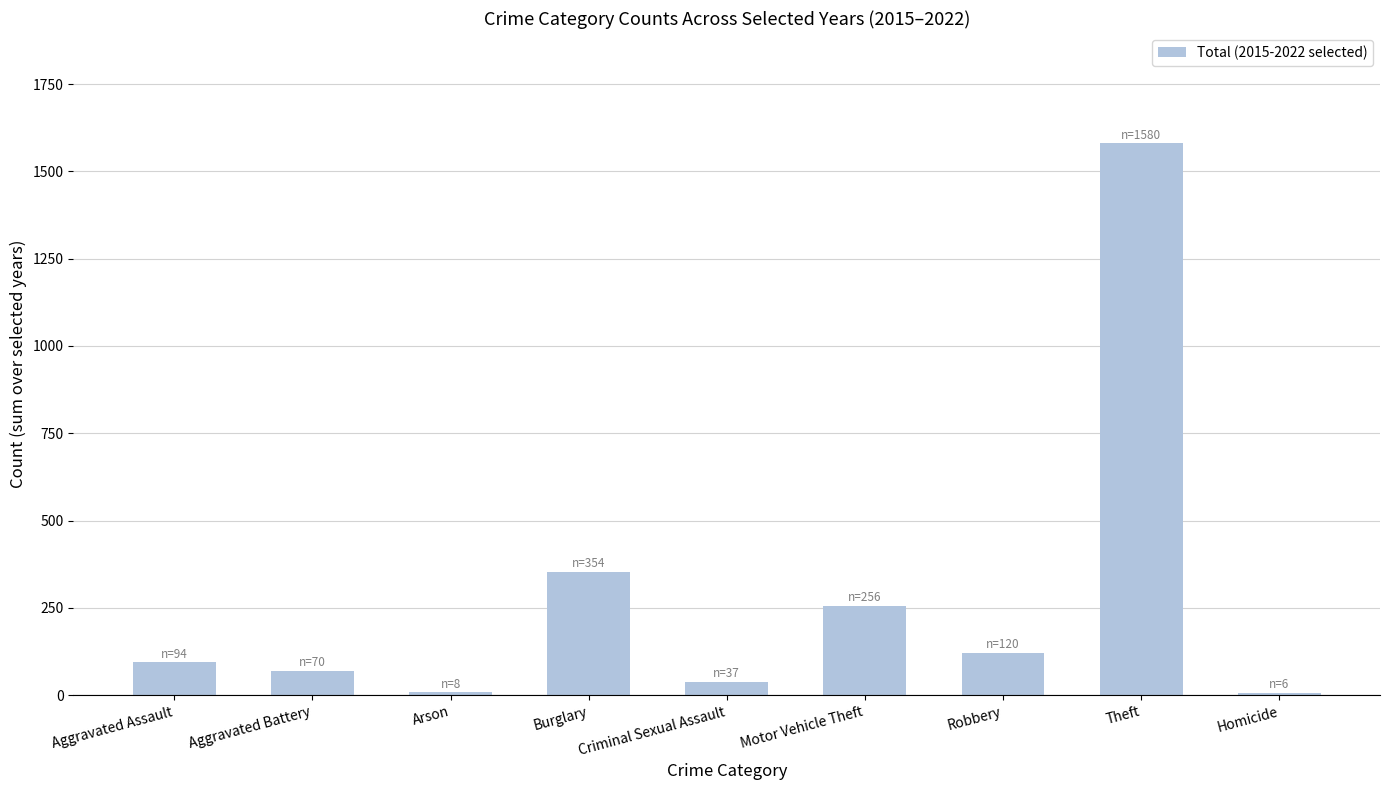

What is the label of the 7th bar from the right?

Arson